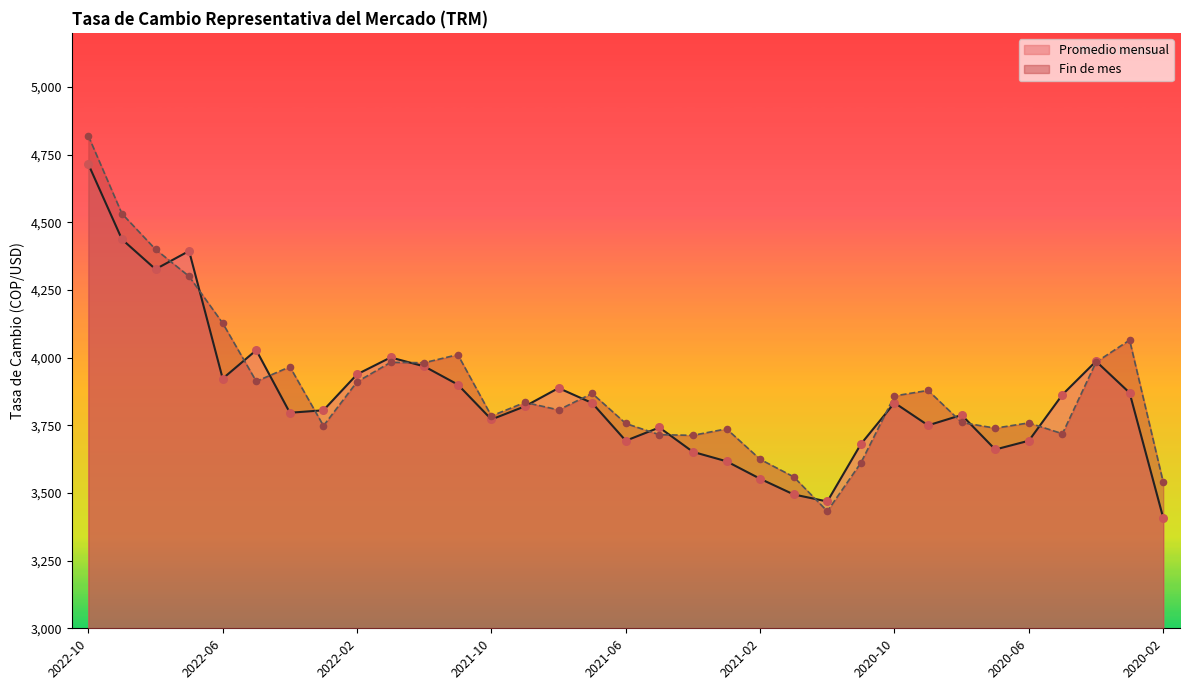

Which series contains the lowest Y value?

Promedio mensual